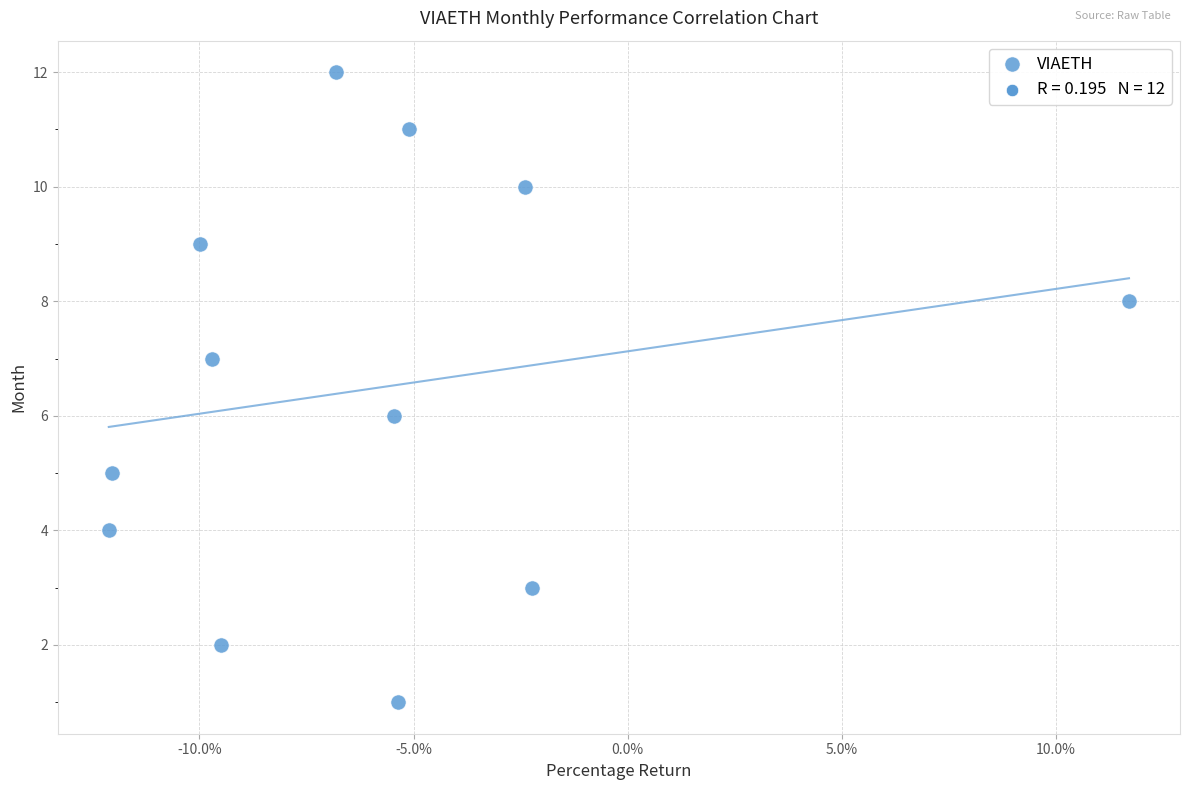

What is the range of Y values (max minus min)?

11